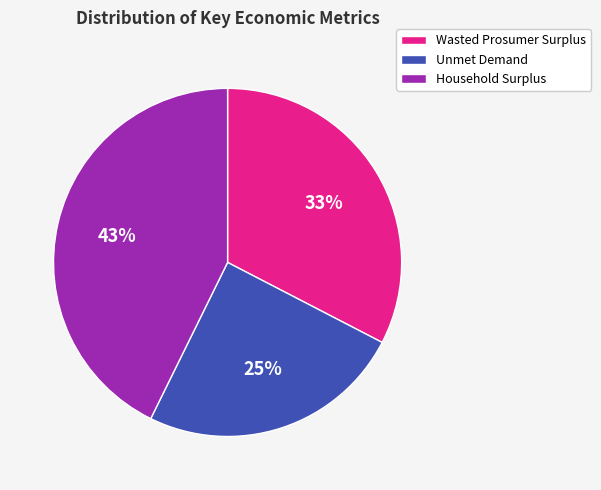

To the nearest percent, what is the difference between the largest and smallest slice percentages?

18%